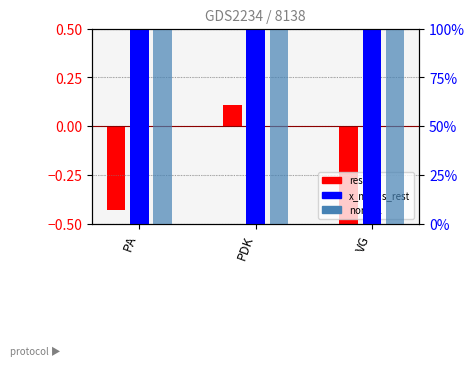

What is the label of the 3rd bar from the left?

VG